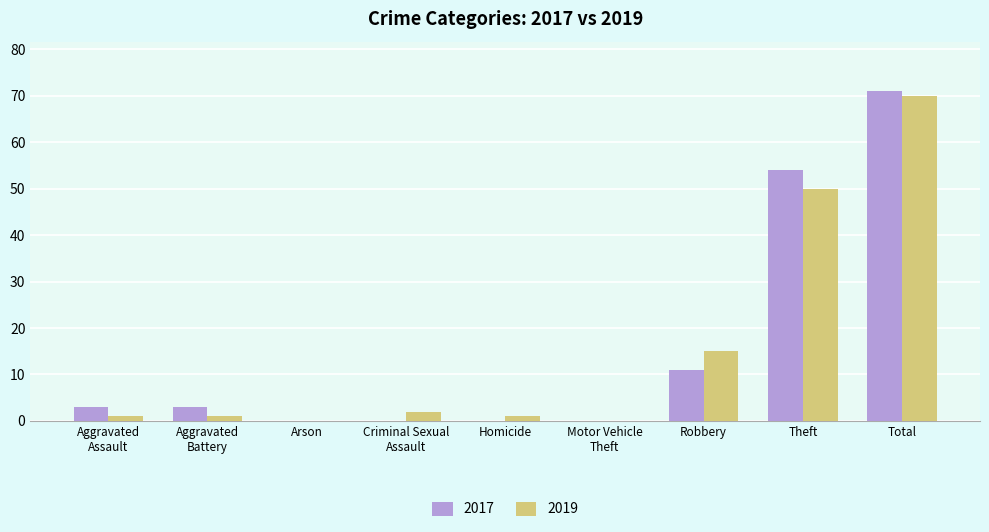

What is the sum of all 2017 values?

142